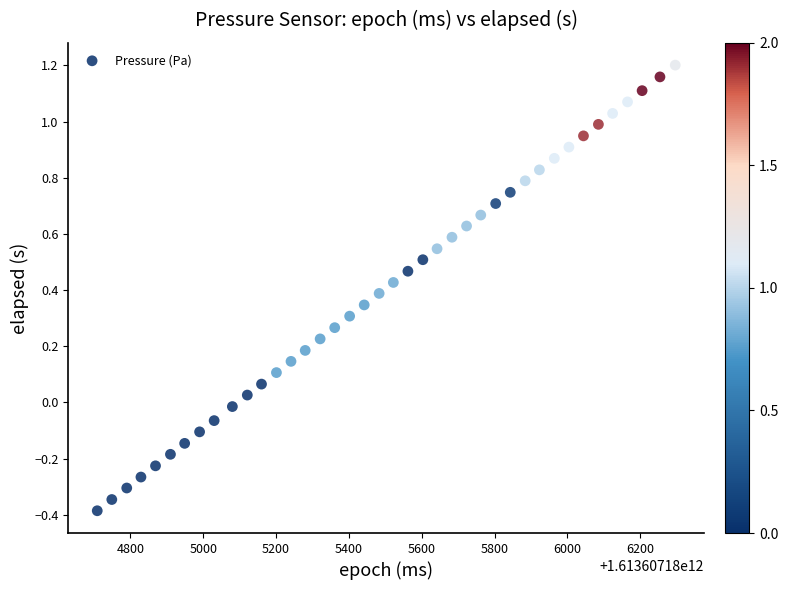

What is the range of Y values (max minus min)?

1.6